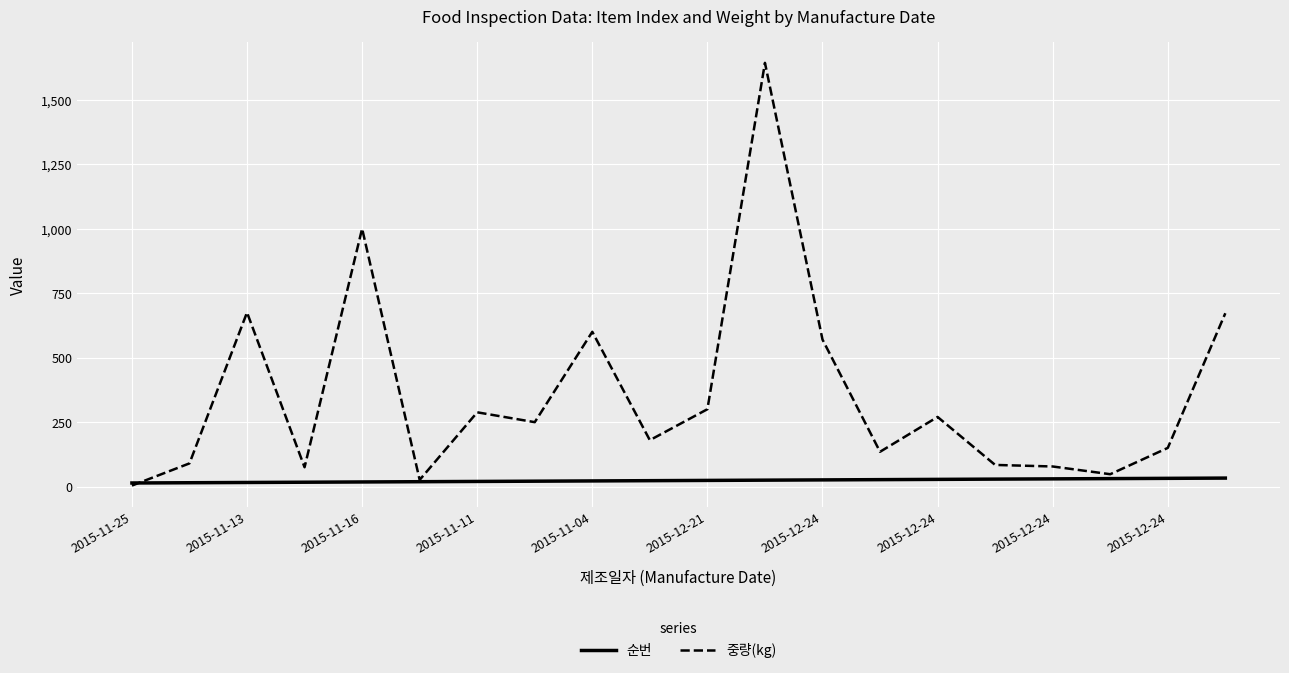

What is the highest value of the 중량(kg) series?

1642.5